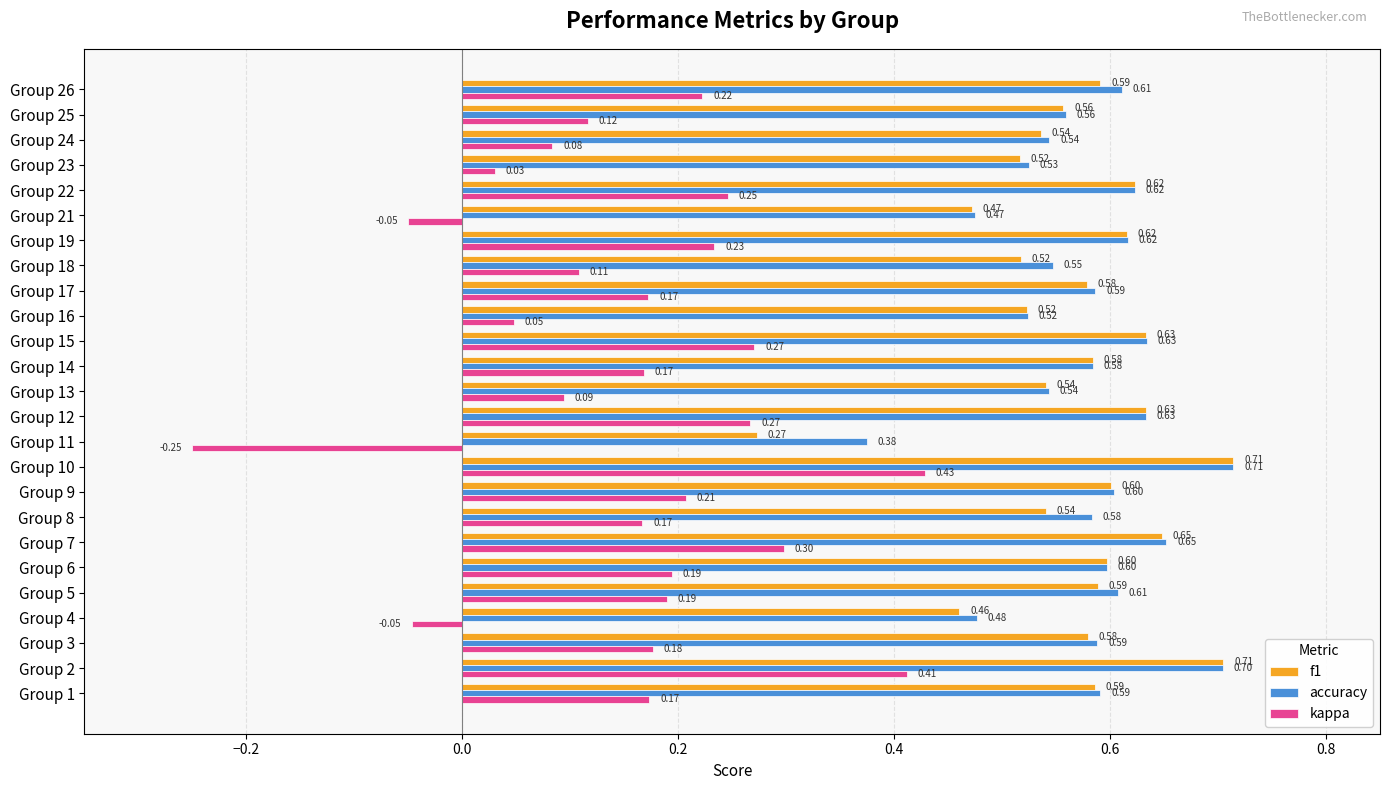

What is the greatest value displayed?

0.7